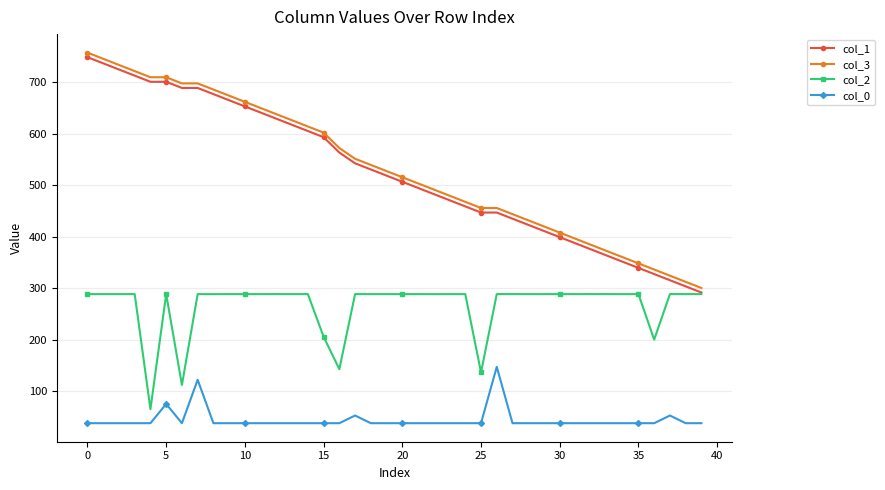

What is the sum of all col_1 values?

20969.7